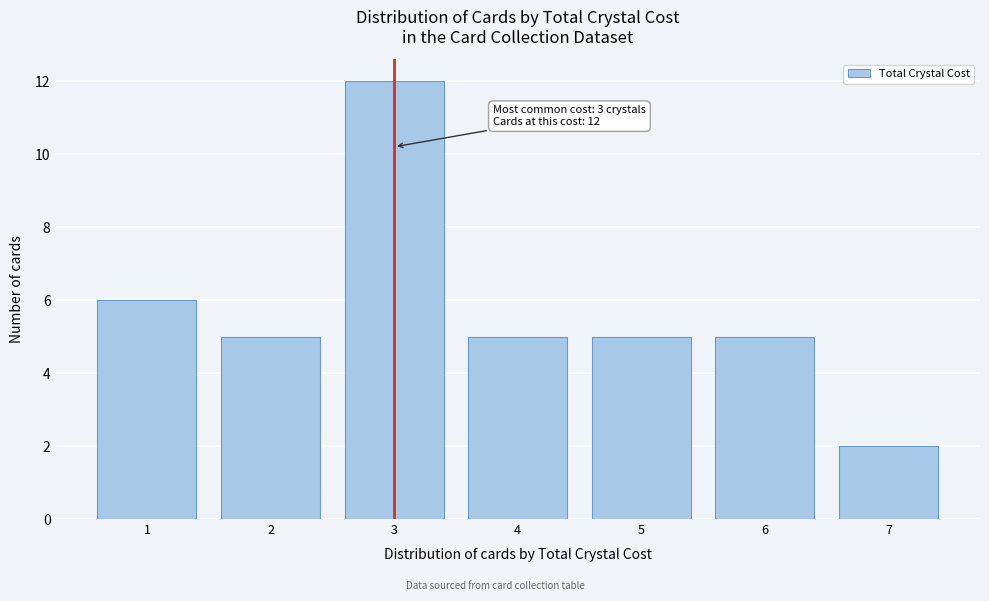

Reading right to left, transcribe all the data shown in this chart.

2	5	5	5	12	5	6